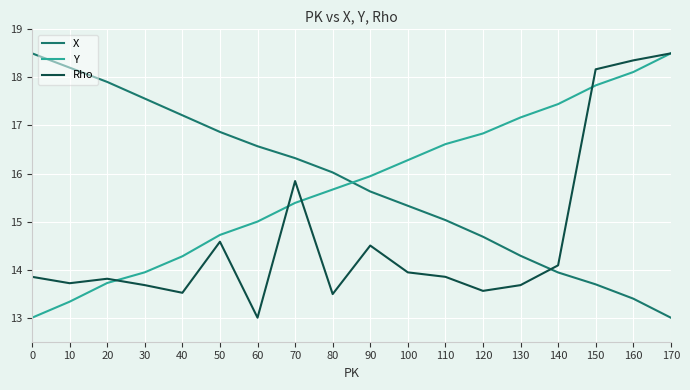

Where do X and Y first cross each other?

80 and 90